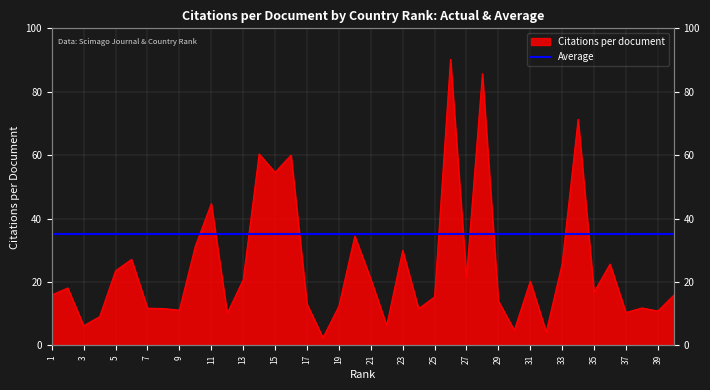

Reading left to right, transcribe all the data shown in this chart.

15.9	18.1	6.2	9.1	23.5	27.1	11.7	11.6	11.1	31.3	44.7	10.1	20.7	60.4	54.6	60.0	13.1	2.4	12.3	34.5	20.9	6.3	30.0	11.6	15.3	90.2	21.5	85.7	14.0	4.8	20.2	4.2	25.7	71.3	16.8	25.6	10.3	11.8	10.8	15.8